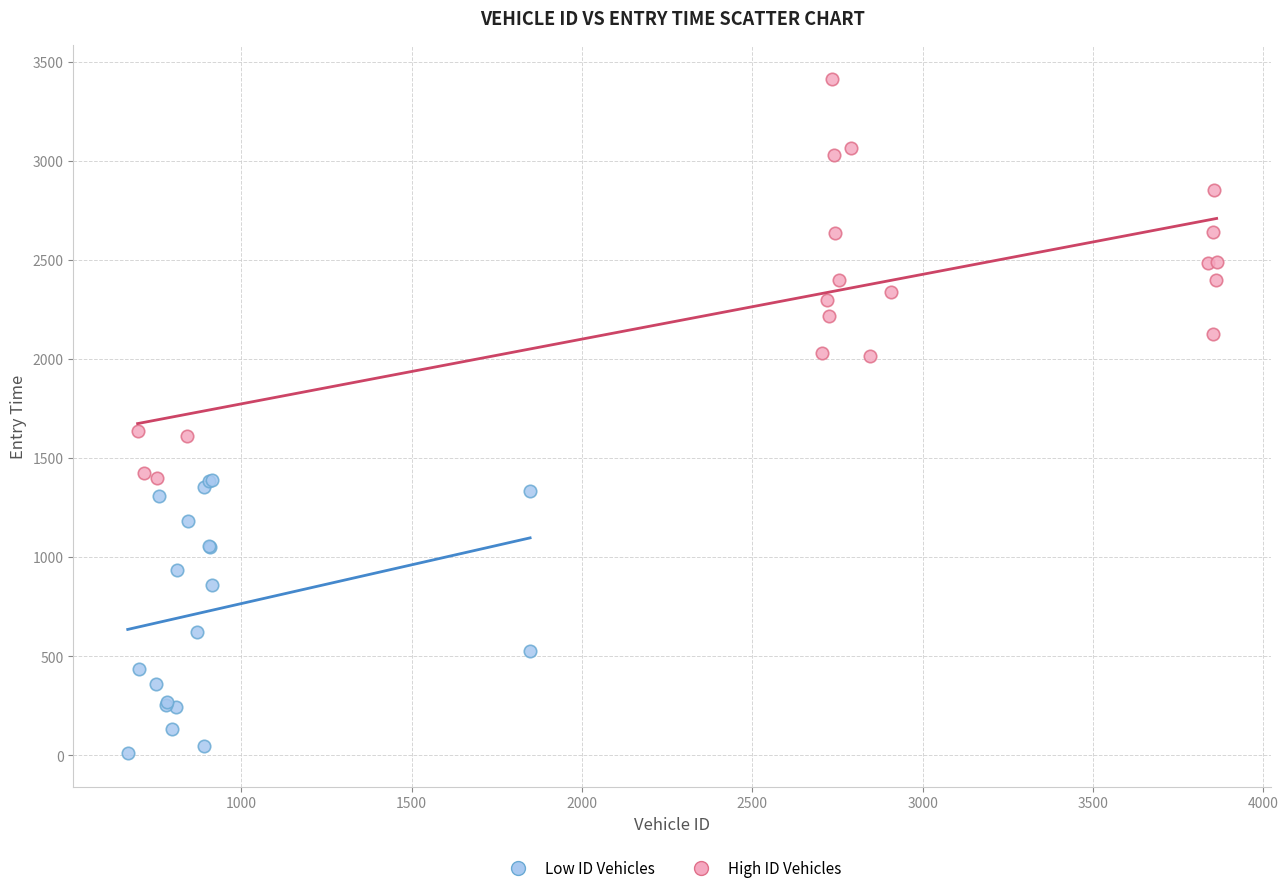

What are all the series names shown in the legend?

Low ID Vehicles, High ID Vehicles